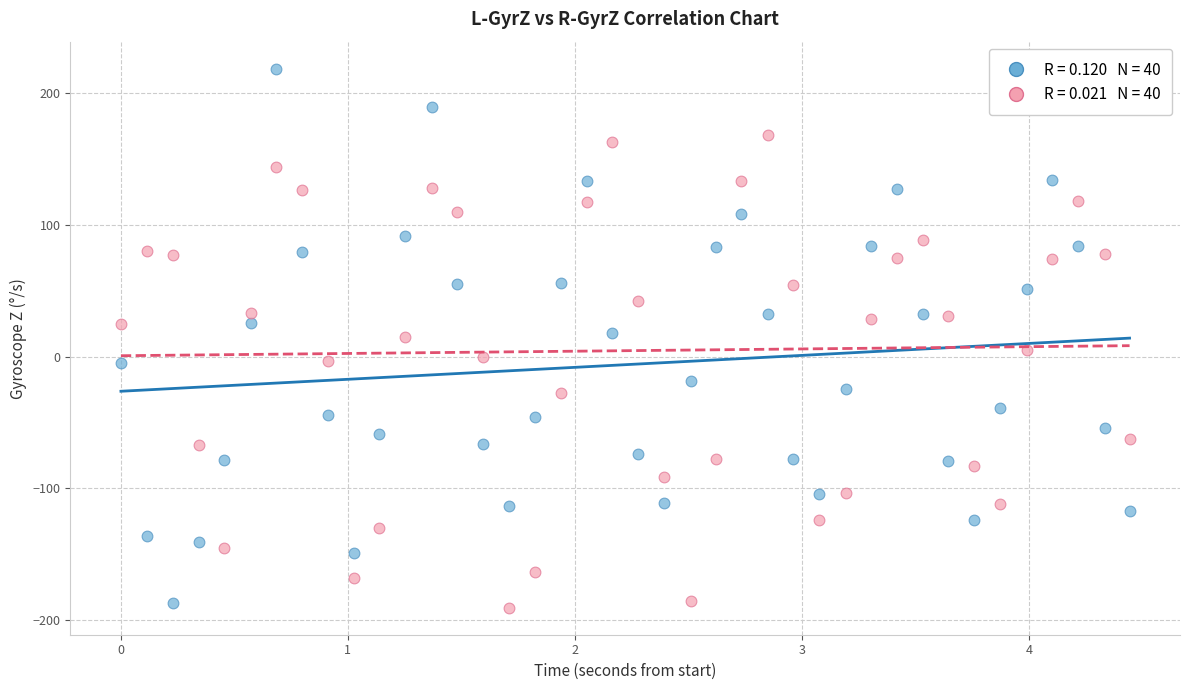

Across all data points, what is the range of X values (max minus min)?

4.4